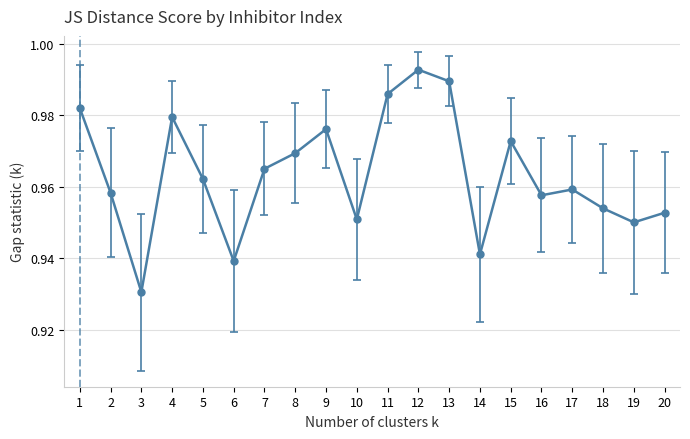

Is it true that the value at 17 is 1.7?

False